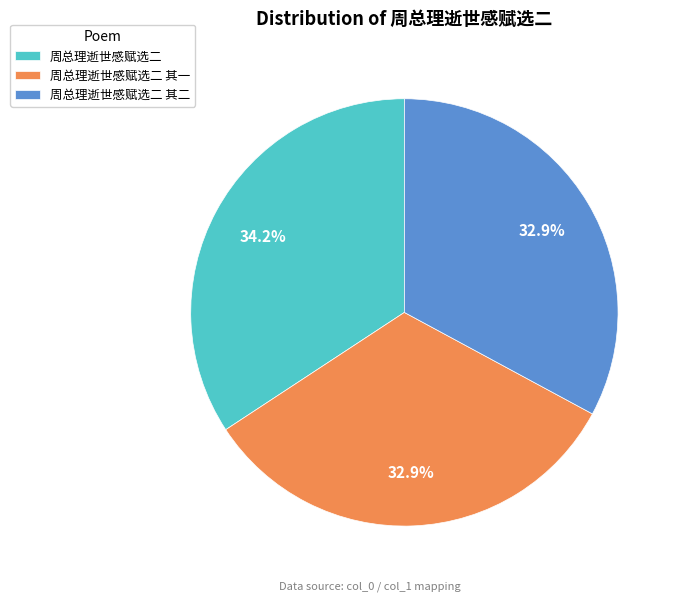

Count the number of slices in the pie.

3